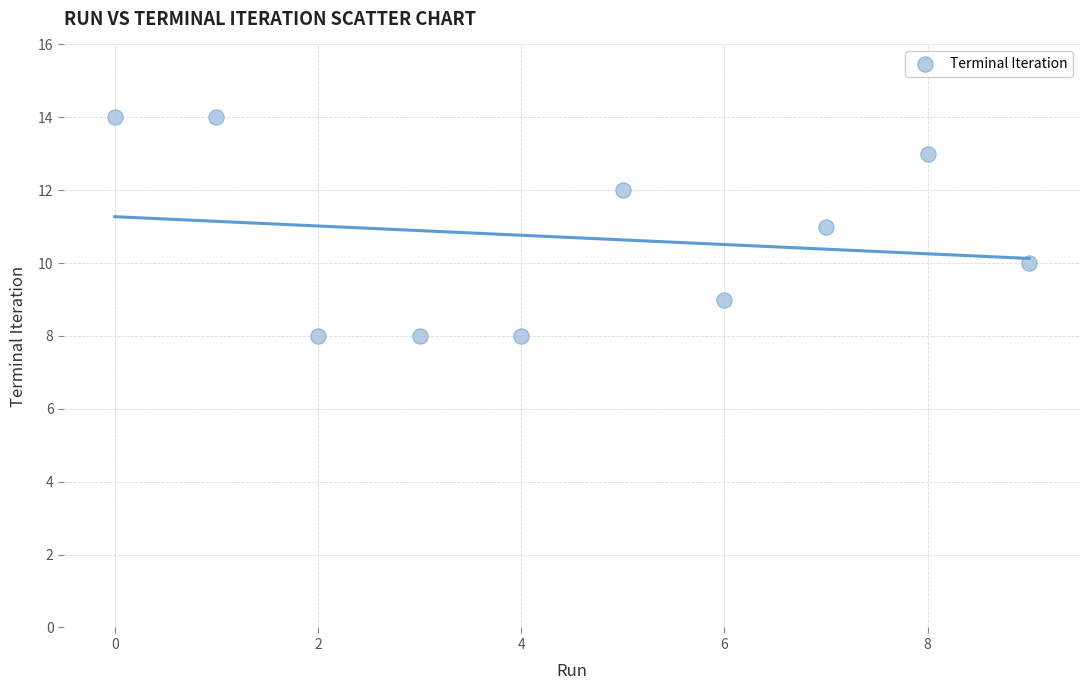

What is the average Y value?

11